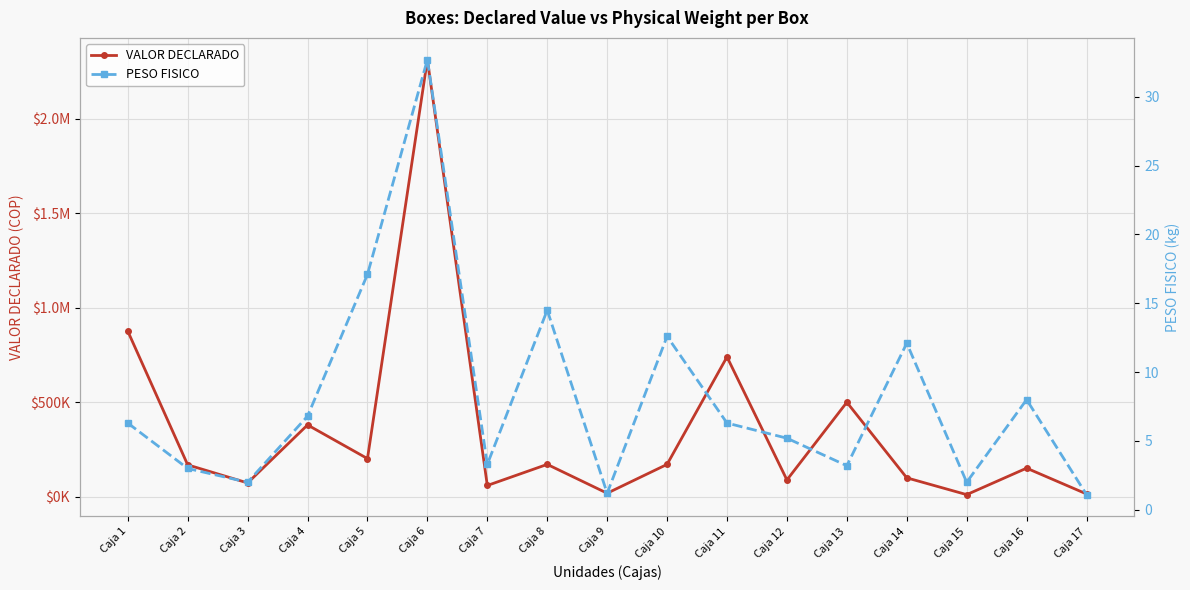

What is the maximum value shown in the chart?

2313601.0